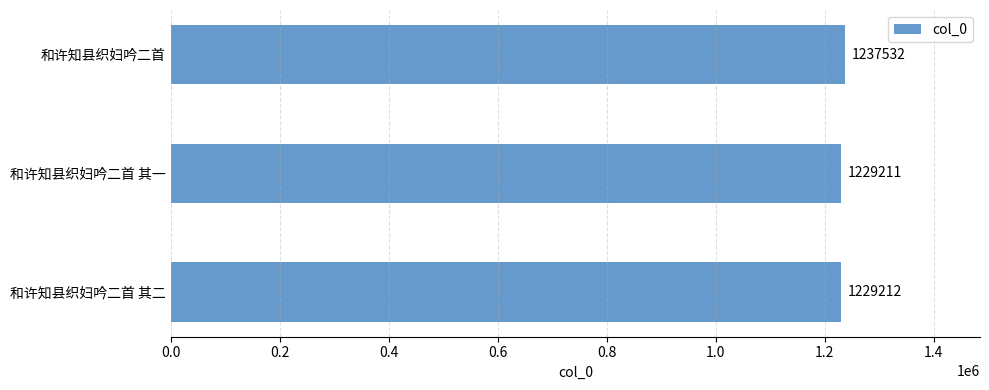

How many values are below 1229212?

1